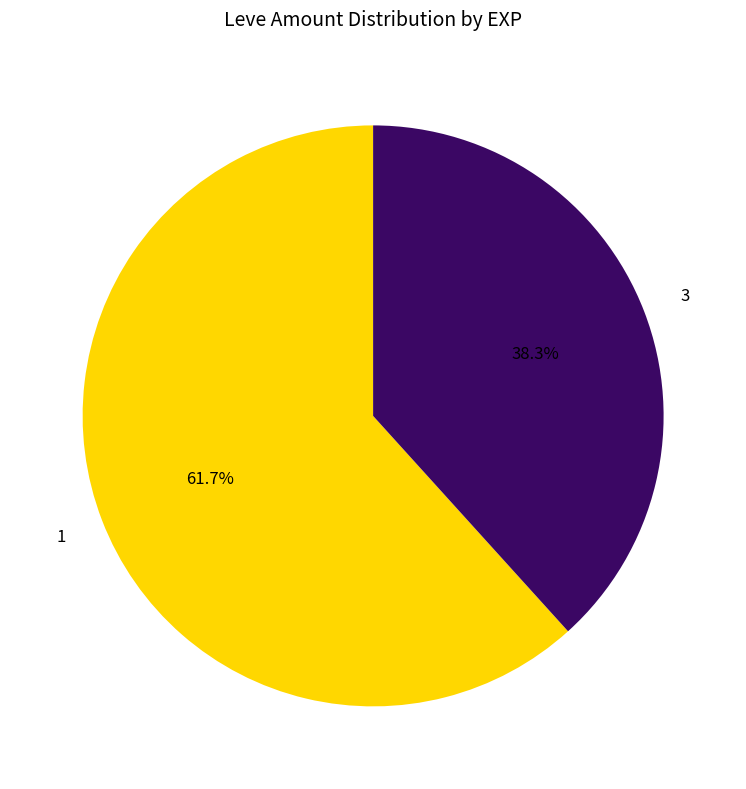

Count the number of slices in the pie.

2